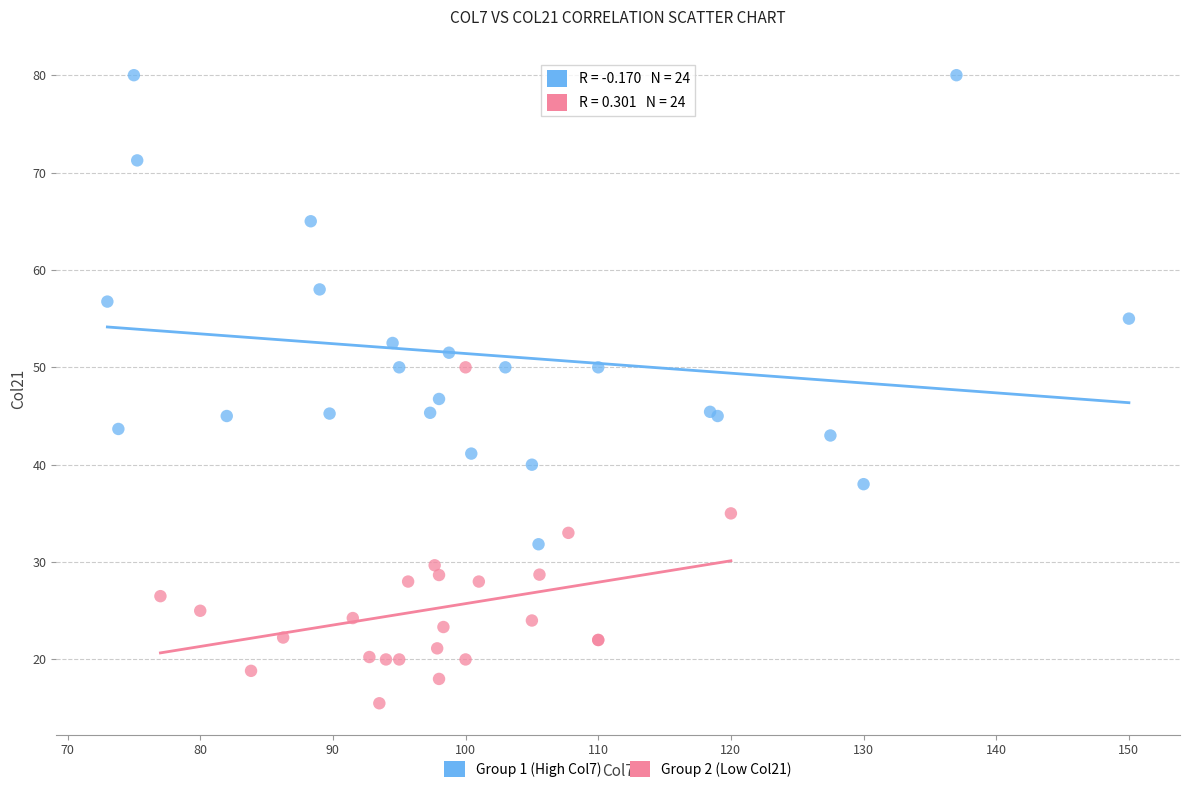

Which series reaches the maximum Y coordinate?

Group 1 (High Col7)